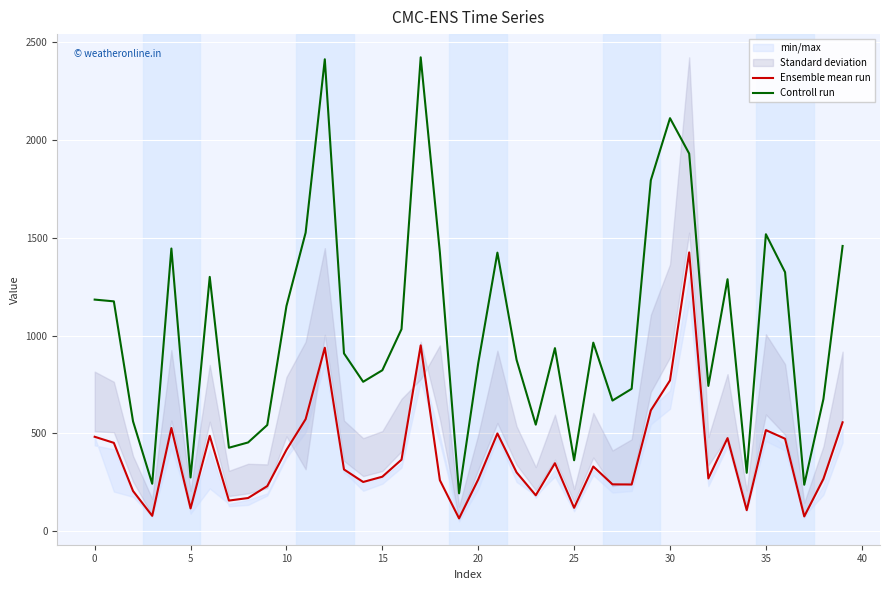

Which series has the largest total across all categories?

Controll run